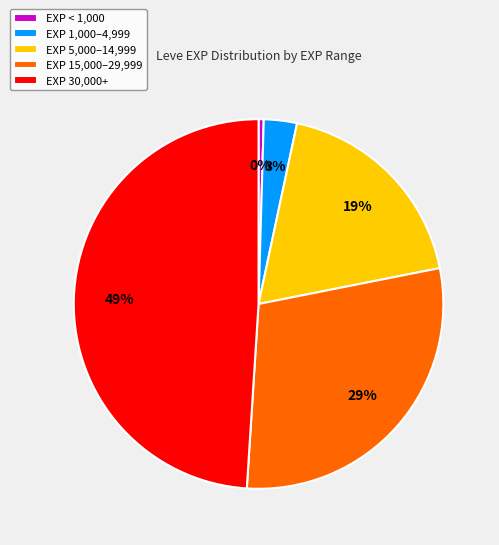

To the nearest percent, what is the combined percentage of EXP 1,000–4,999 and EXP 15,000–29,999?

32%